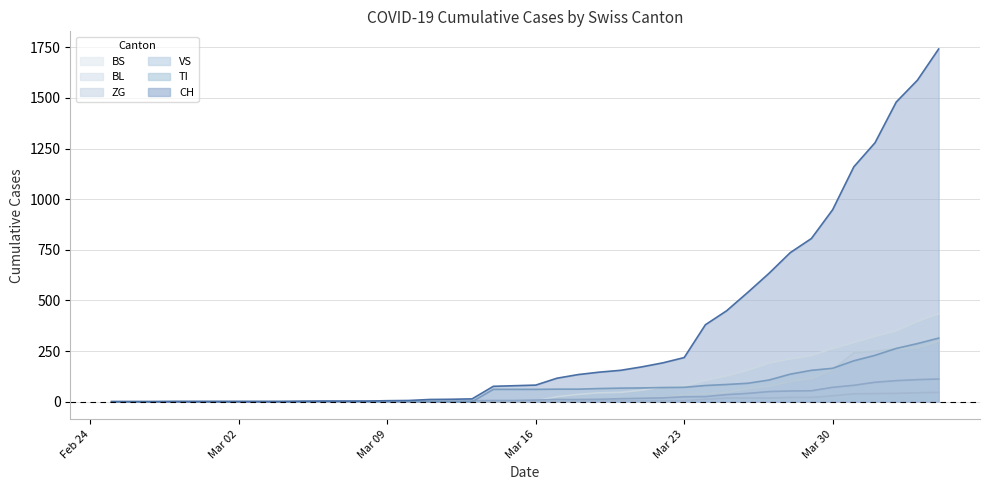

True or false: ZG and BL cross at least once.

False